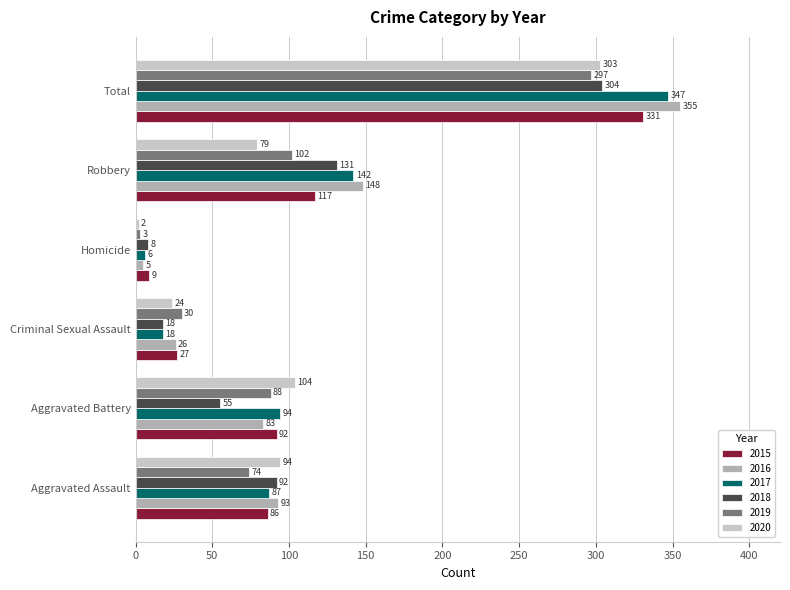

What is the difference between the 2015 values at Homicide and Robbery?

108